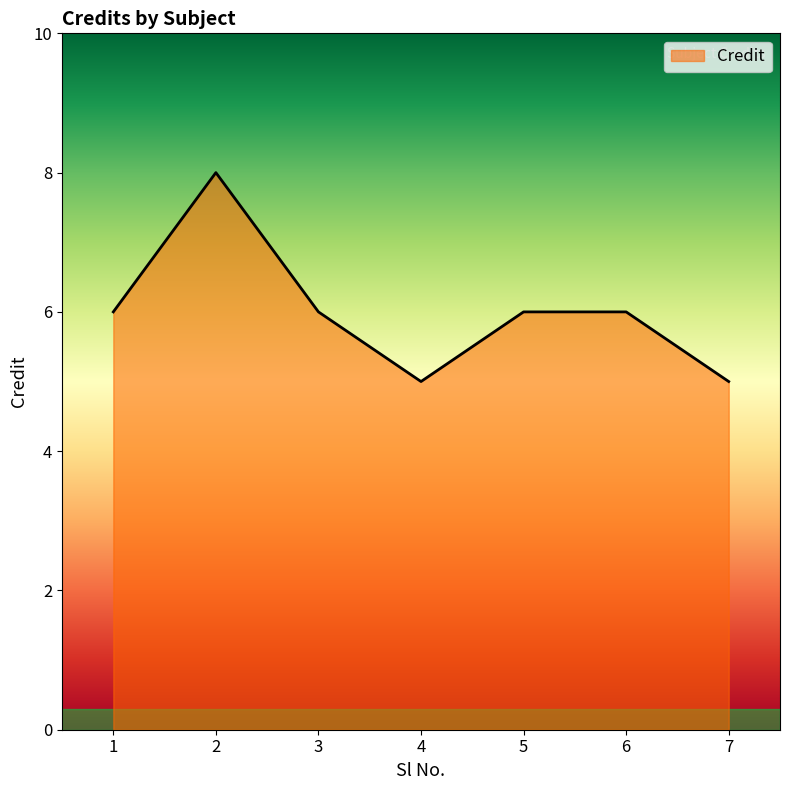

Approximately how many times larger is the value at 6 compared to 7?

1.2